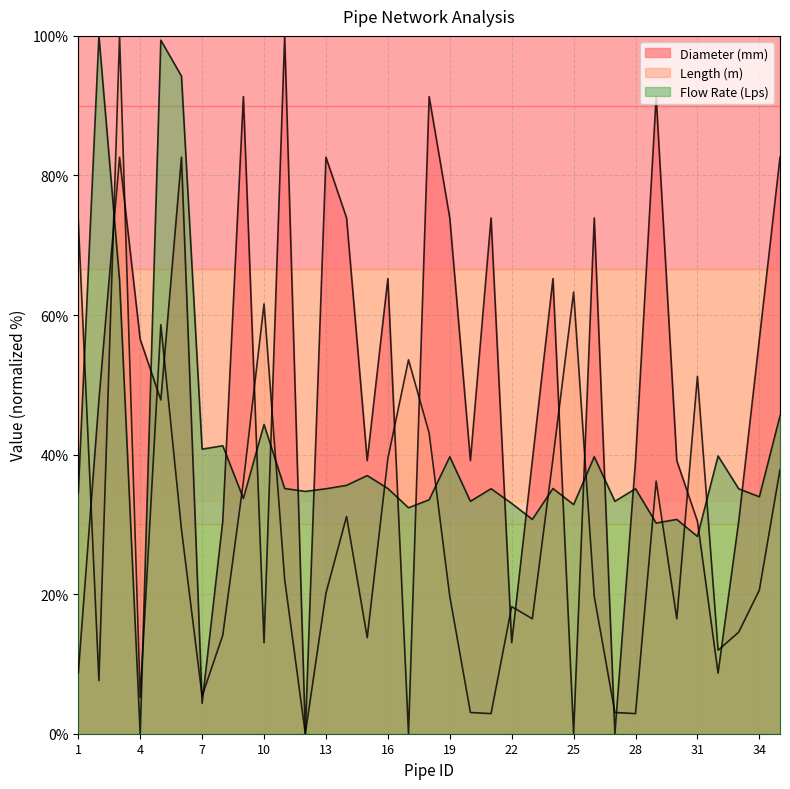

What is the difference between the maximum and minimum values in the Flow Rate (Lps) series?

100.0